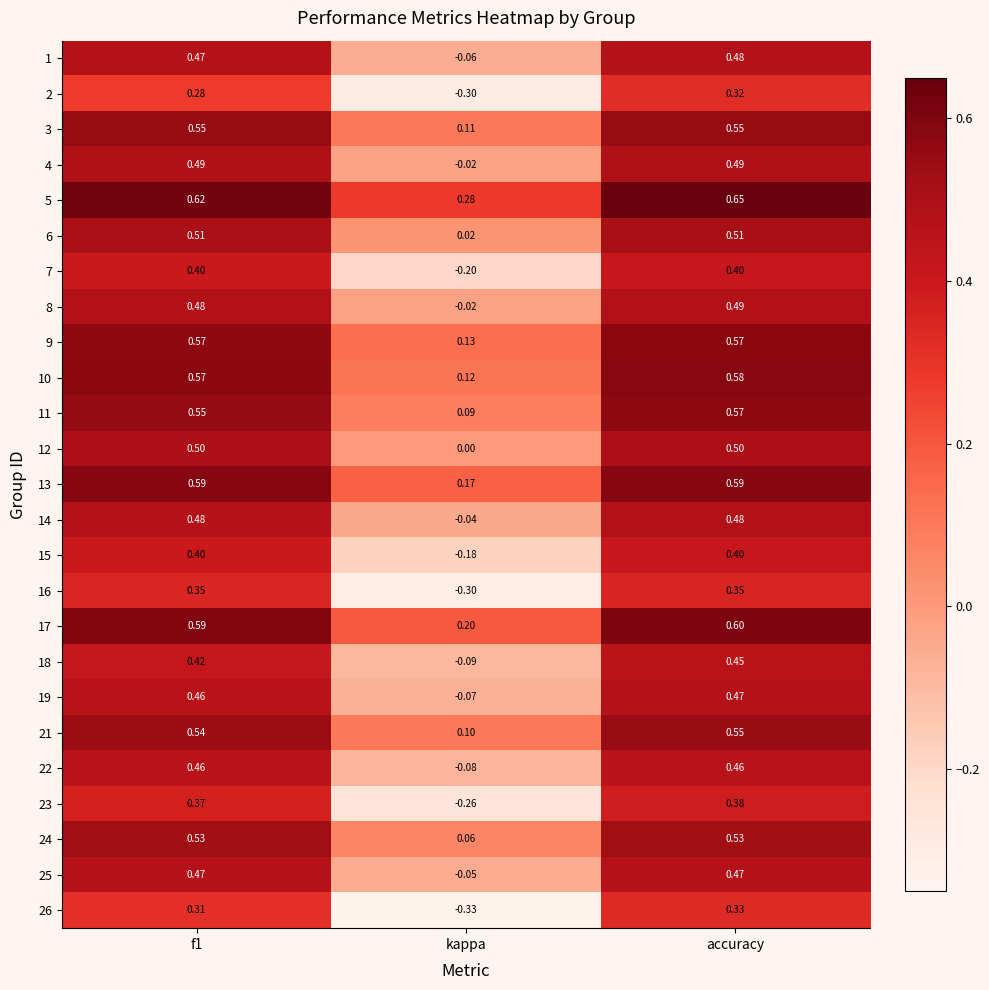

Which series has the widest spread of values?

26